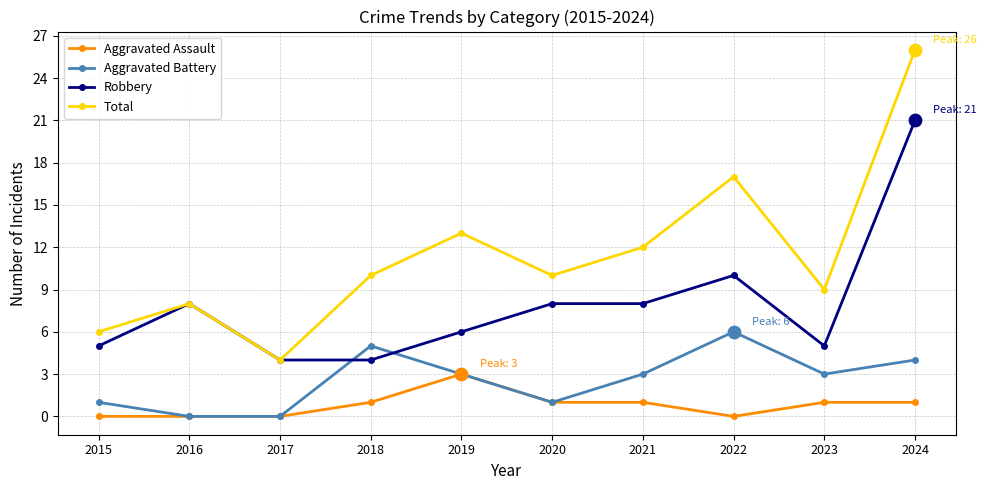

What is the total value across all series at 2020?

20